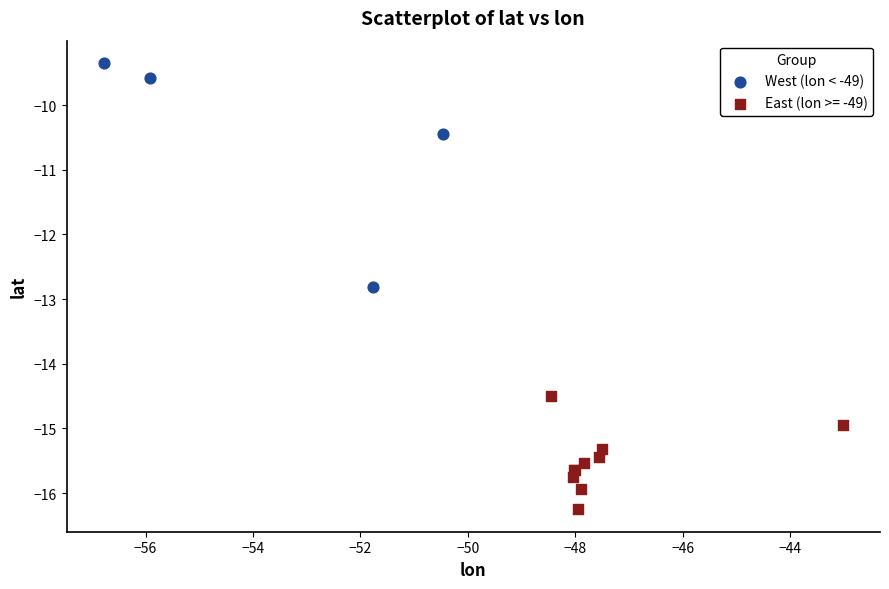

Which series contains the lowest Y value?

East (lon >= -49)